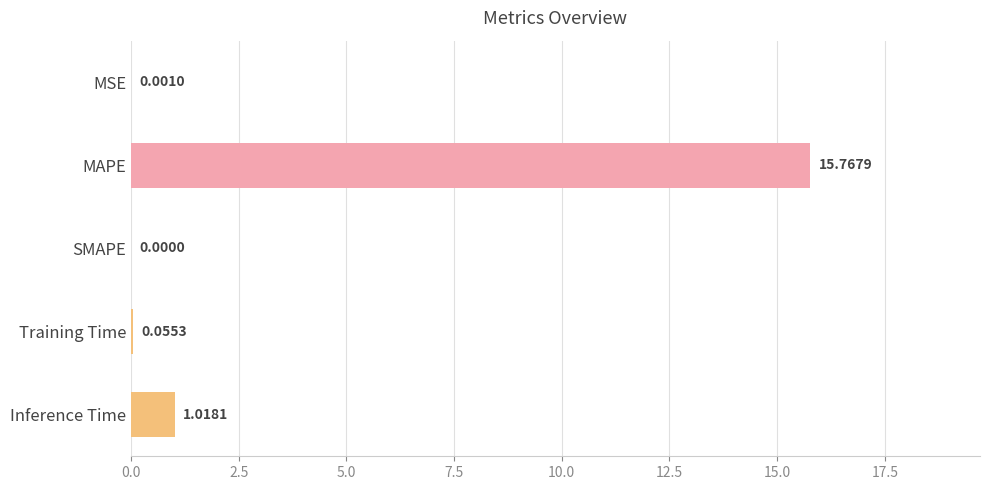

How many values exceed 0?

4